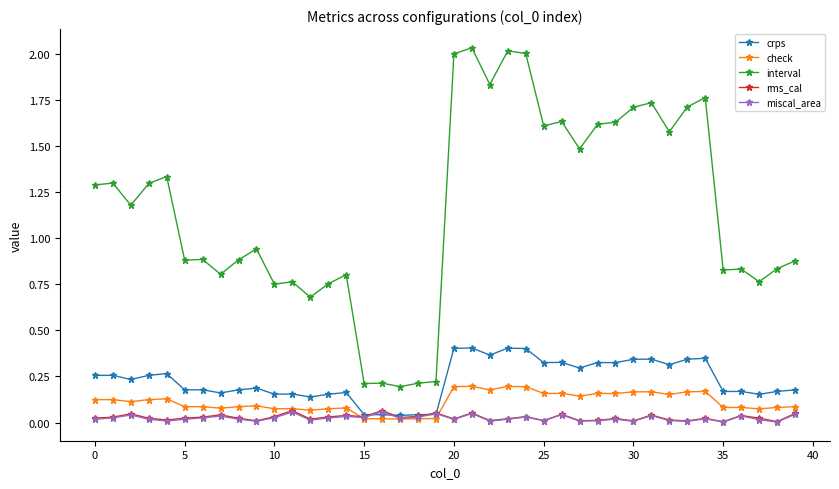

Does the chart have visible grid lines?

No